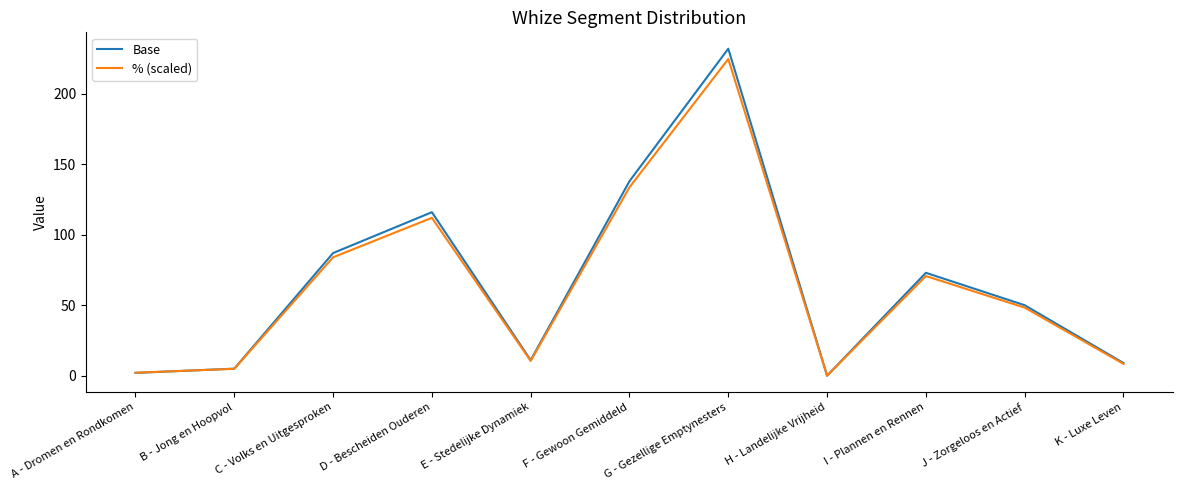

What is the greatest value displayed?

232.0